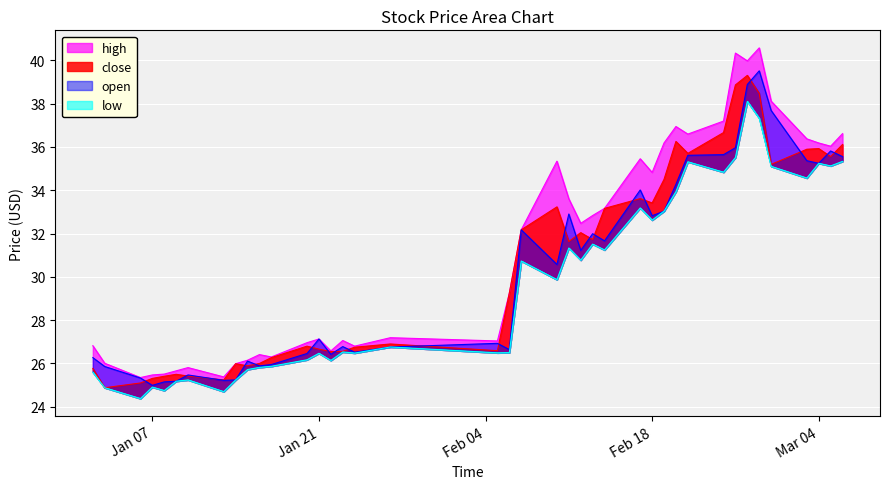

Is it true that low equals 34.8 at 2025-02-24?

True